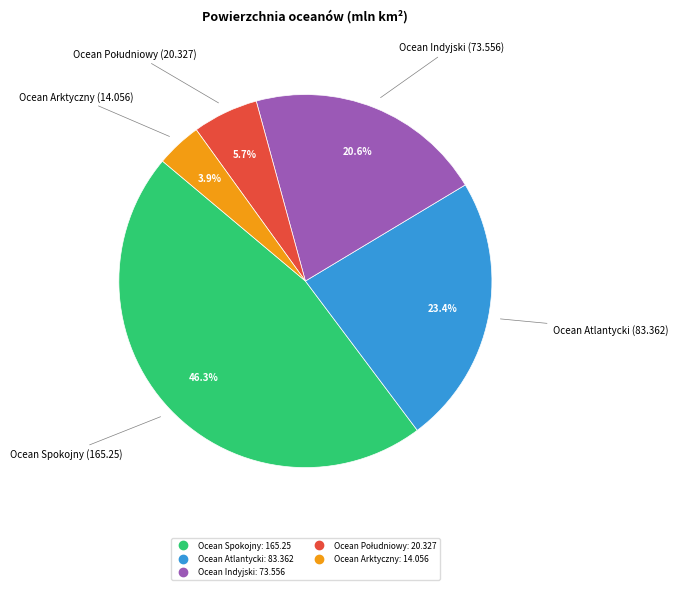

To the nearest percent, what is the average slice percentage?

20%